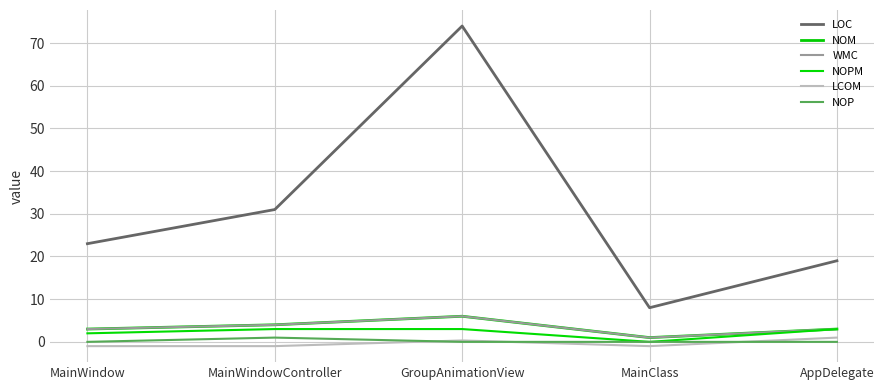

Is this an area chart (filled region under the line)?

No